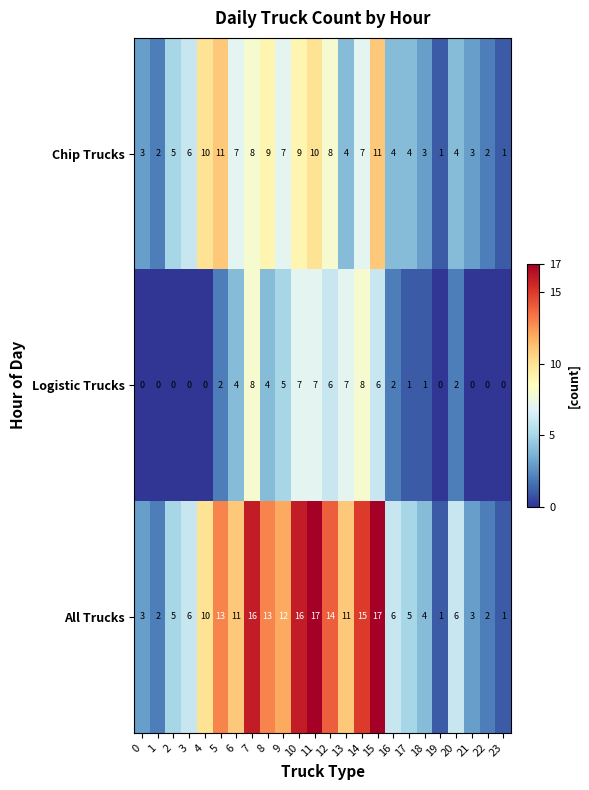

Which series has the largest total across all categories?

All Trucks